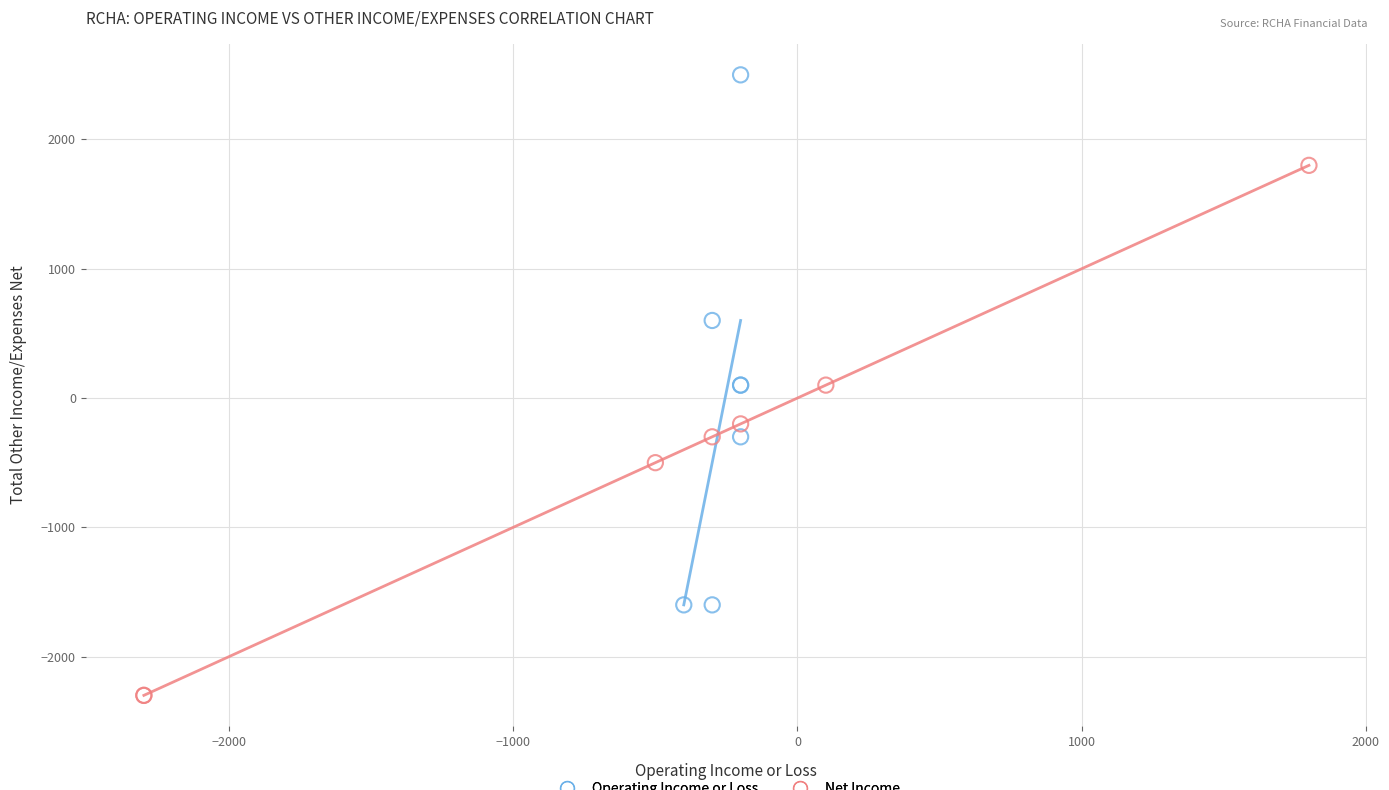

Which series contains the highest Y value?

Operating Income or Loss